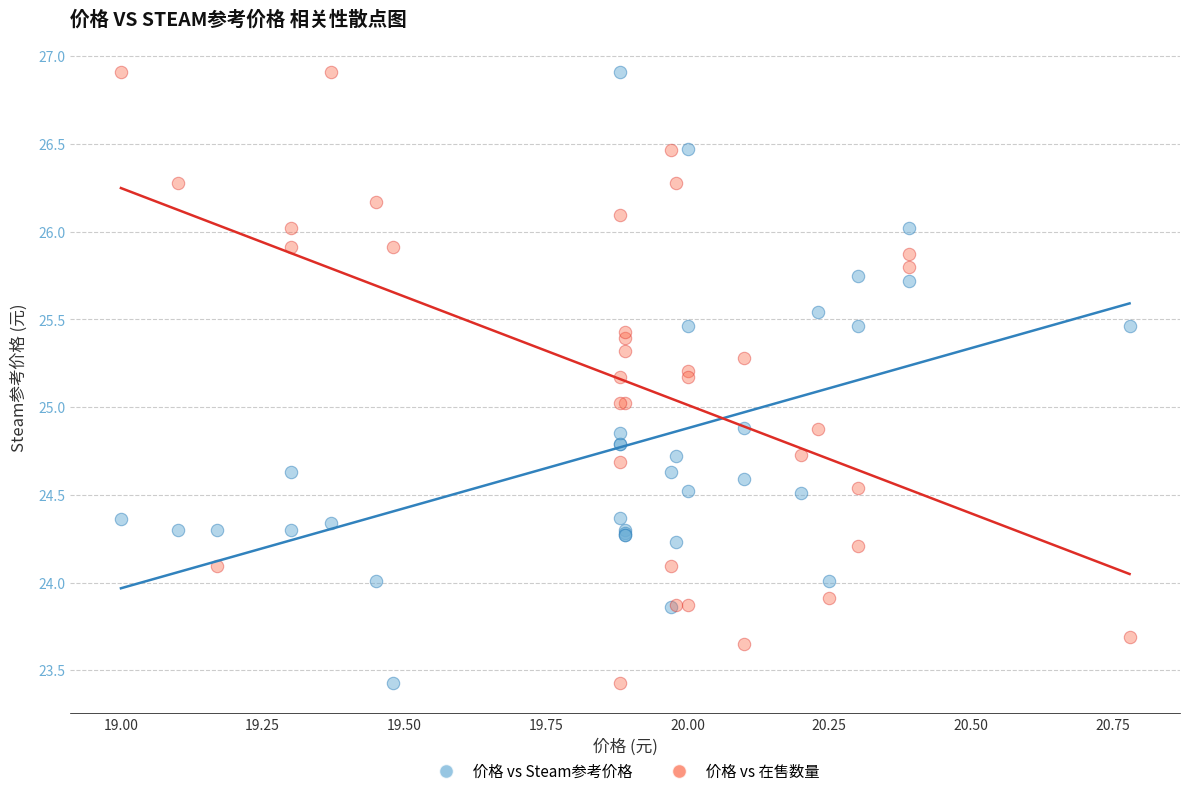

What is the X range (max minus min) for the scatter plot?

1.8